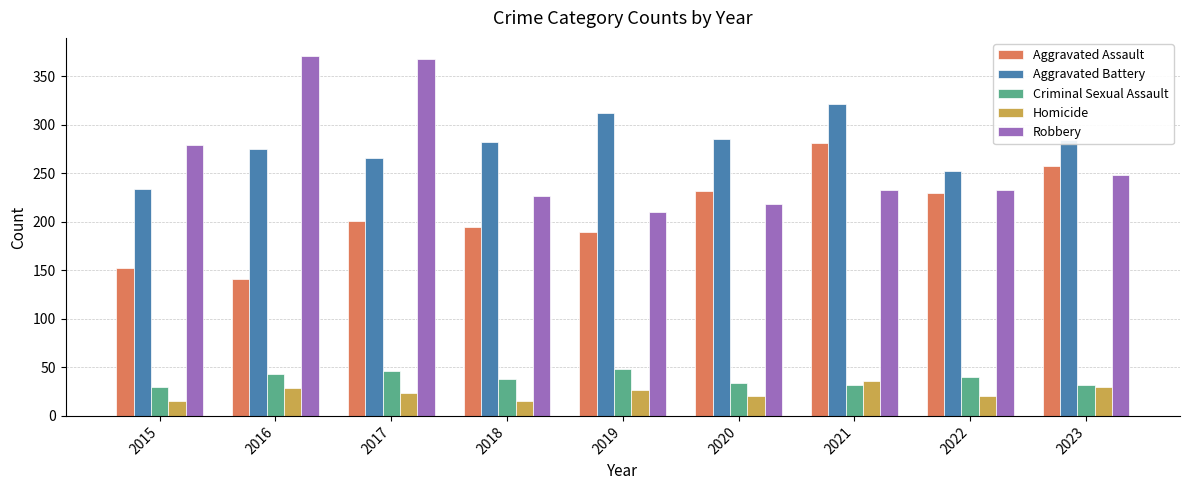

At which label does Criminal Sexual Assault first exceed 38?

2016